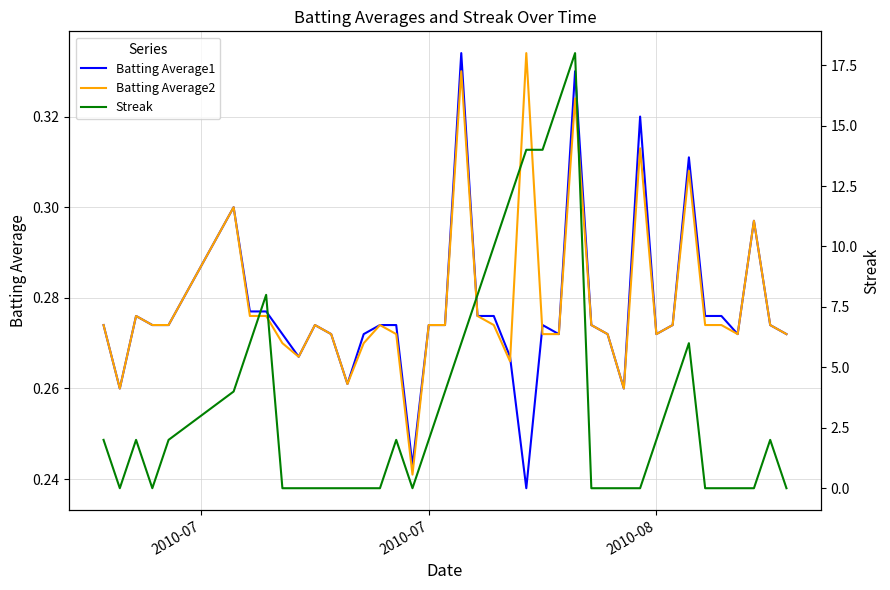

What are all the series names shown in the legend?

Batting Average1, Batting Average2, Streak